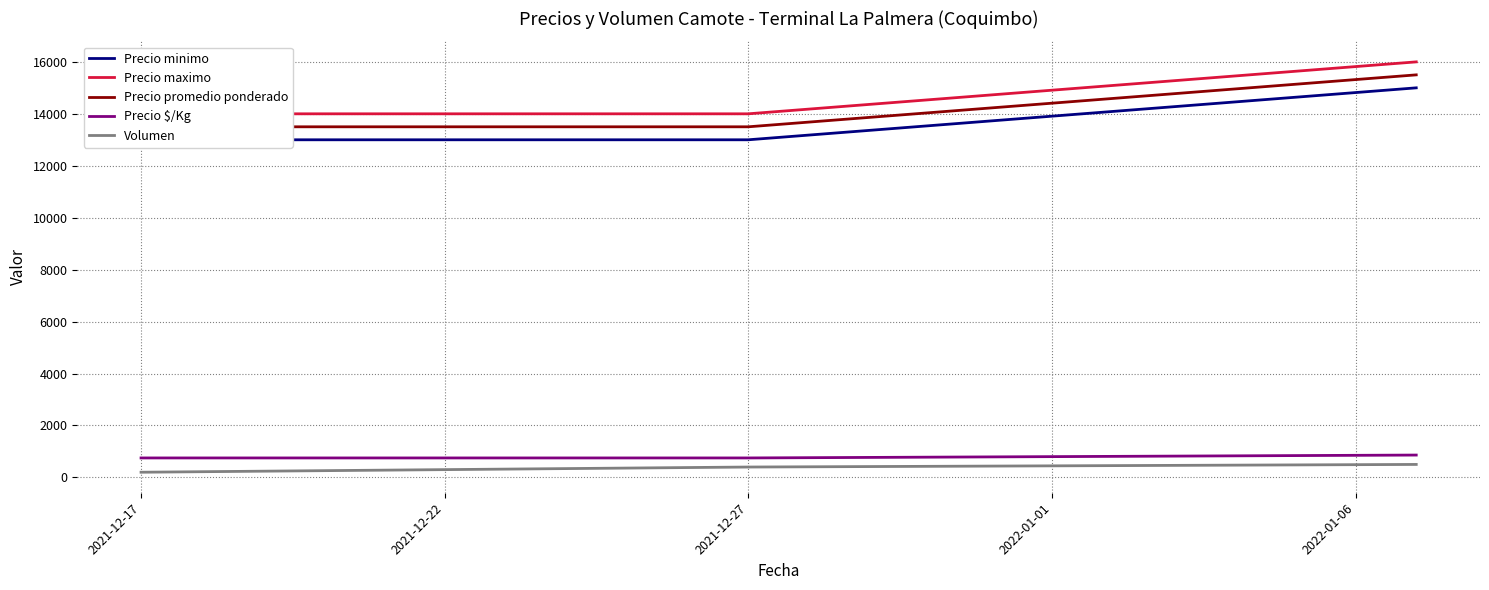

What is the difference between the maximum and minimum values in the Precio promedio ponderado series?

2000